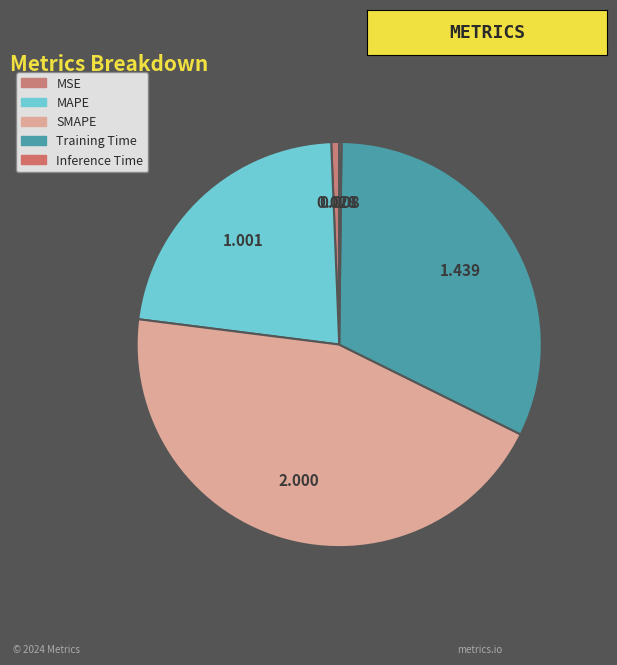

What is the change in value from MAPE to SMAPE?

+1.0